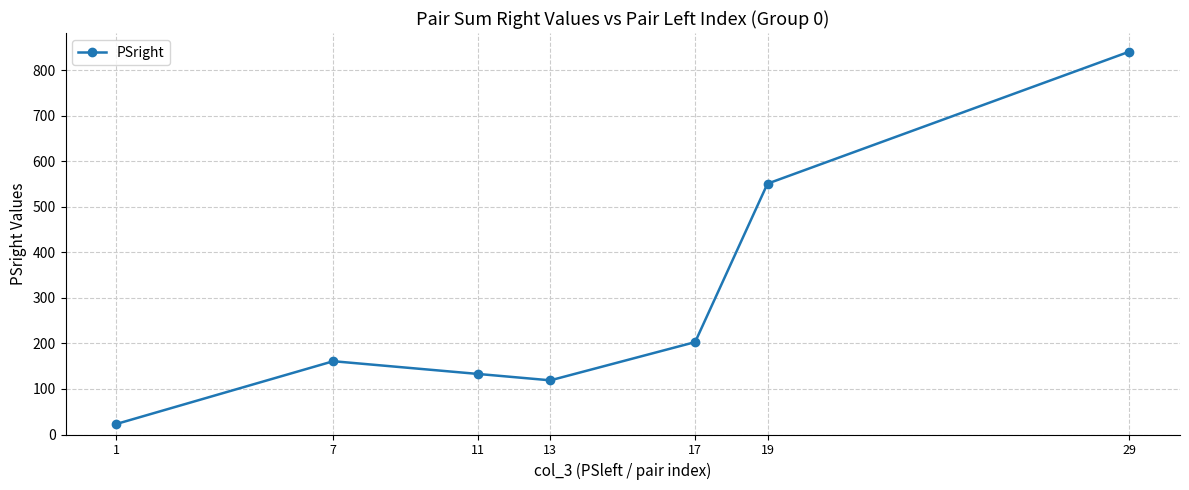

What value does the data have at 1?

23